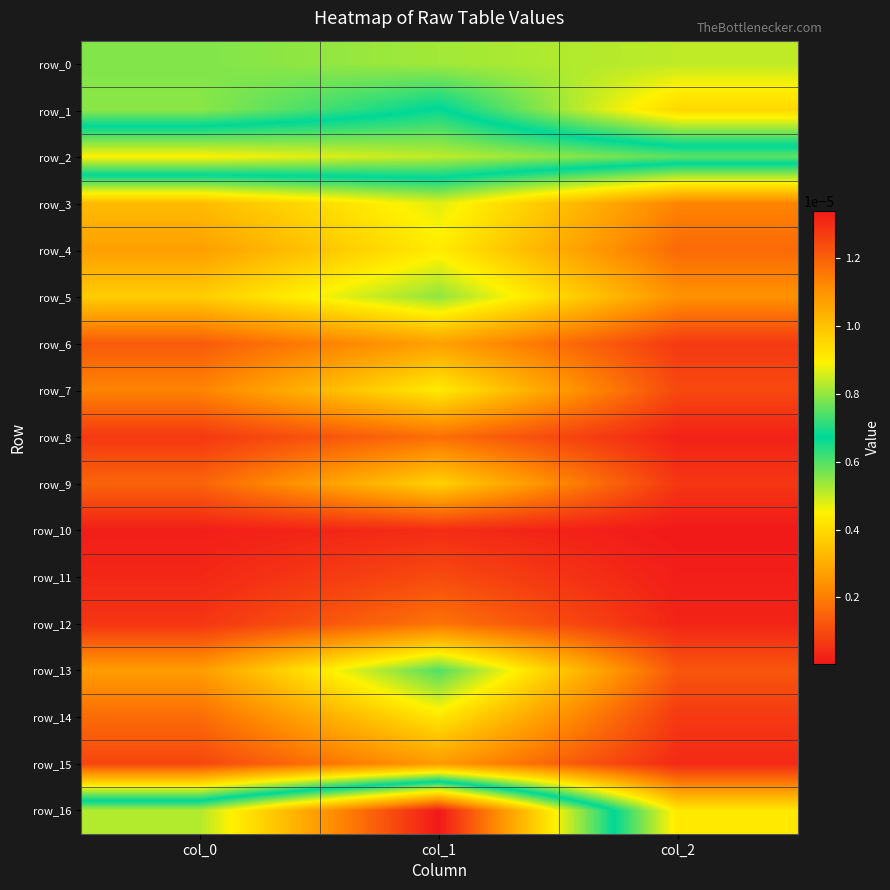

At which label does row_1 reach its minimum?

col_2